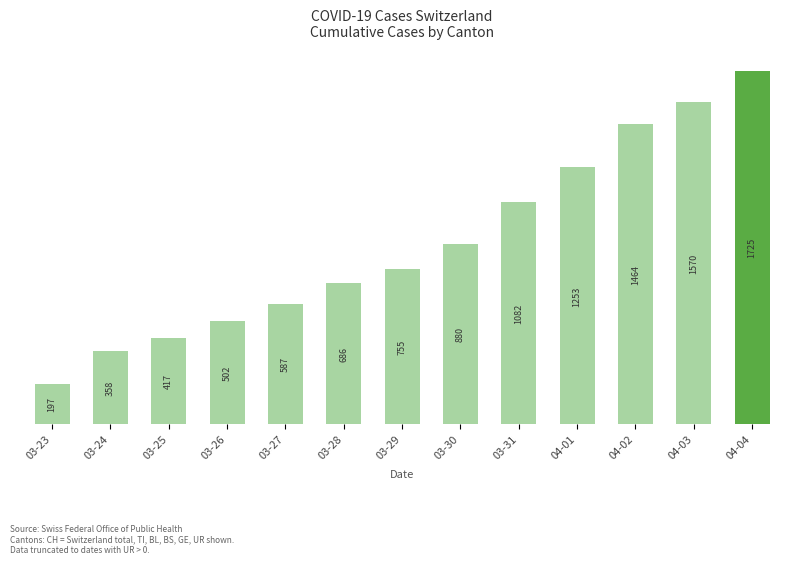

Is it true that the value at 03-30 is 880?

True